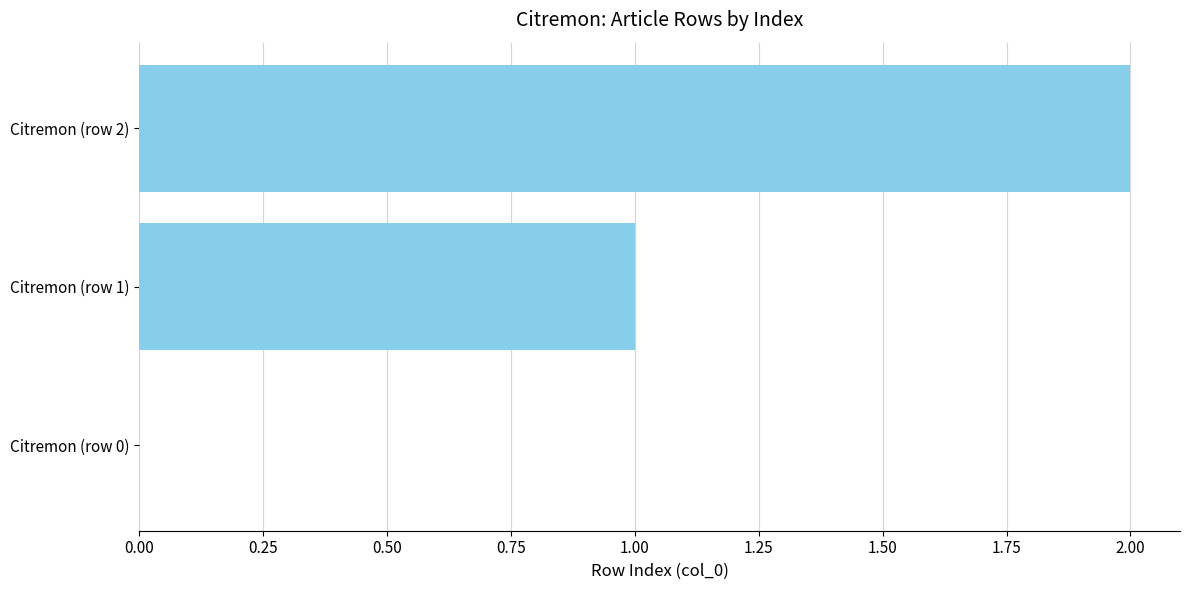

How many categories are shown in the chart?

3